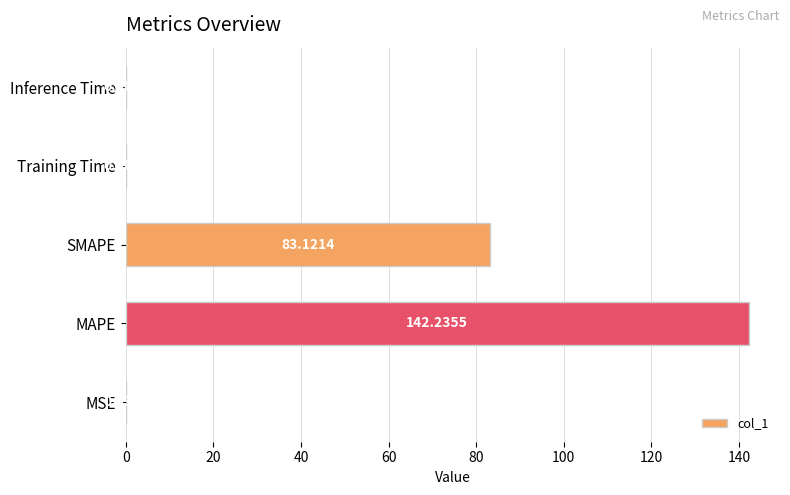

At which category does the chart reach its peak across all series?

MAPE